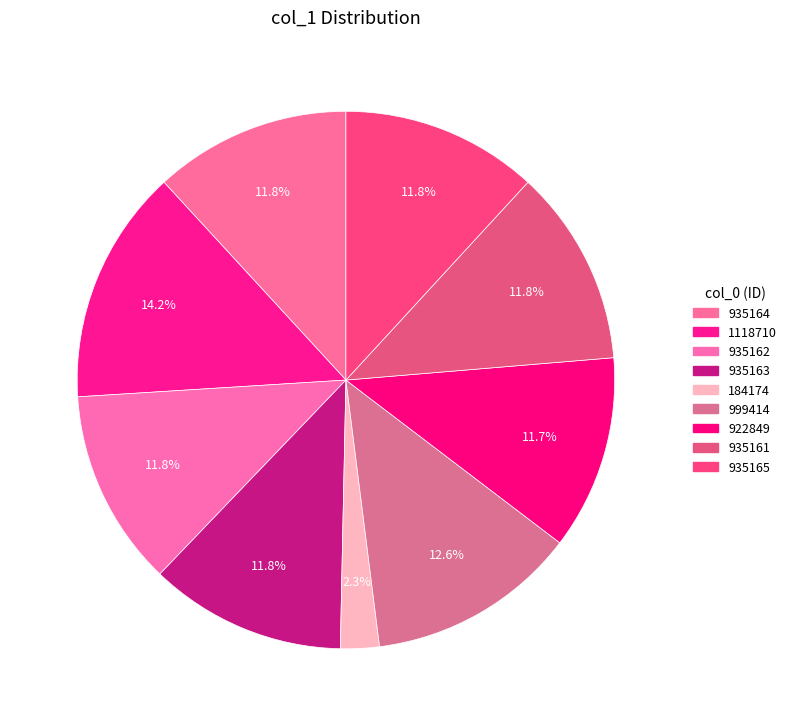

Which slice is the largest?

1118710